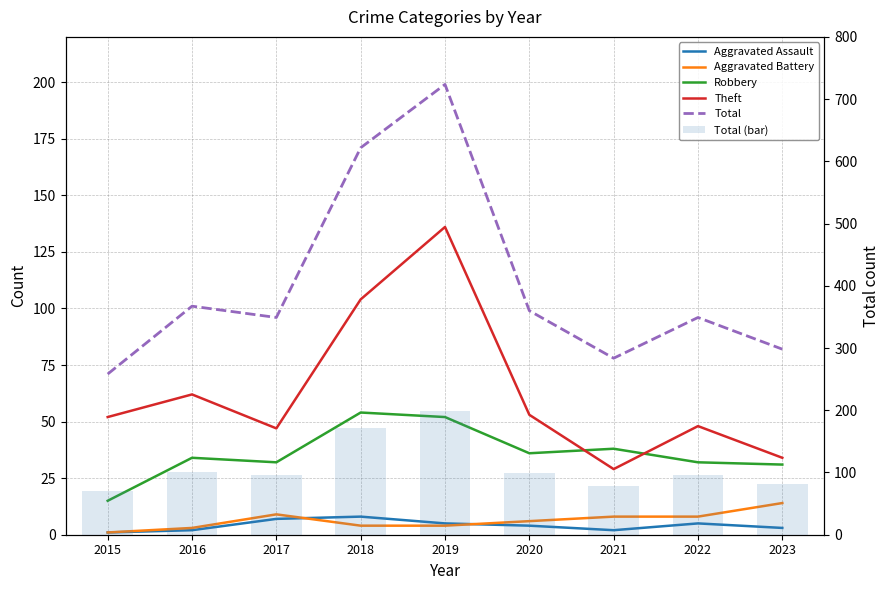

How many data points in Theft are above 52?

4